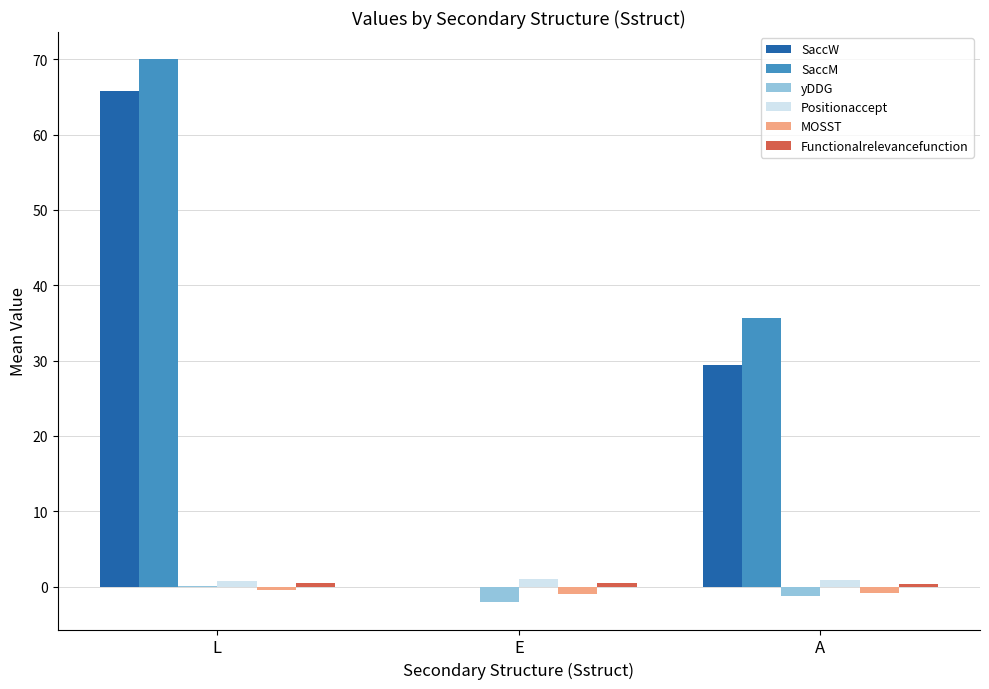

Between L and A, which series saw the biggest shift?

SaccW